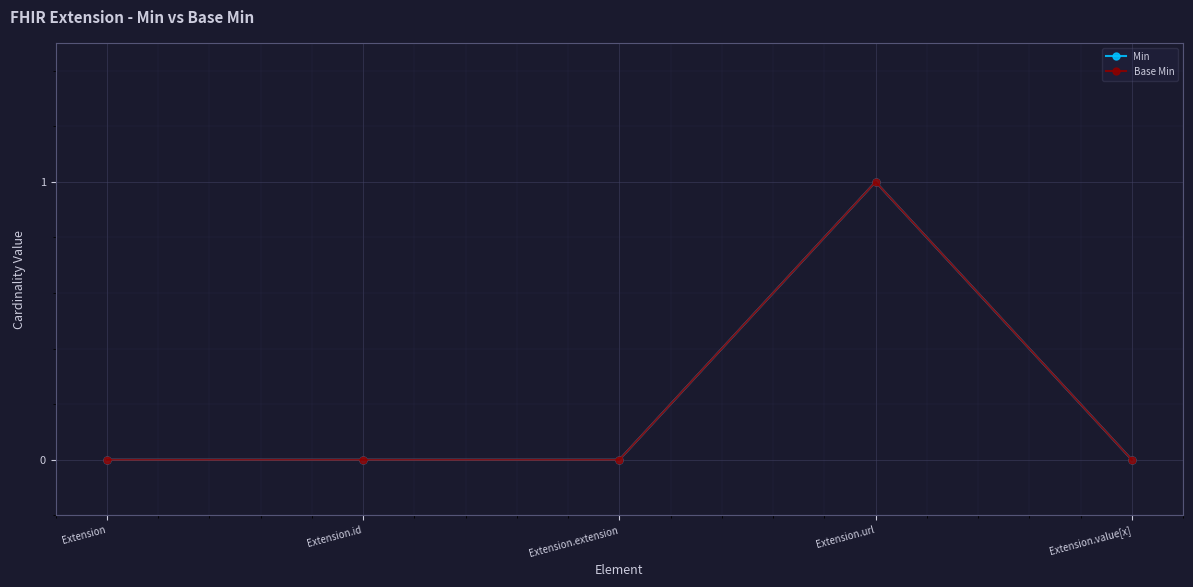

List the series in order of their peak value, lowest first.

Min, Base Min